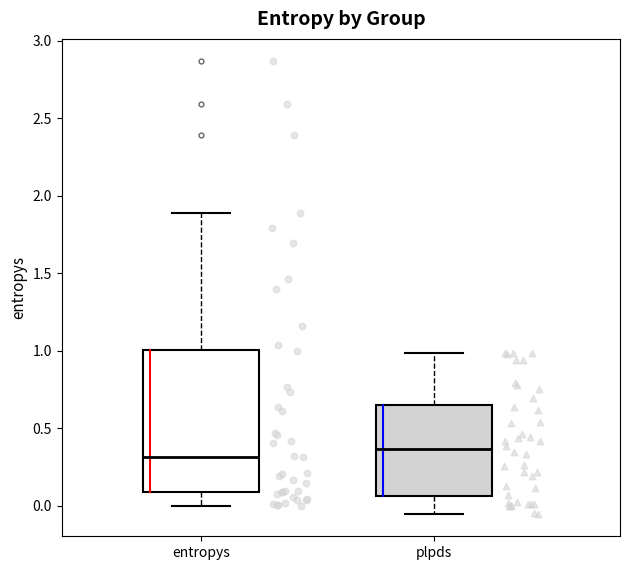

Which box is the tallest, from its lower edge to its upper edge?

entropys